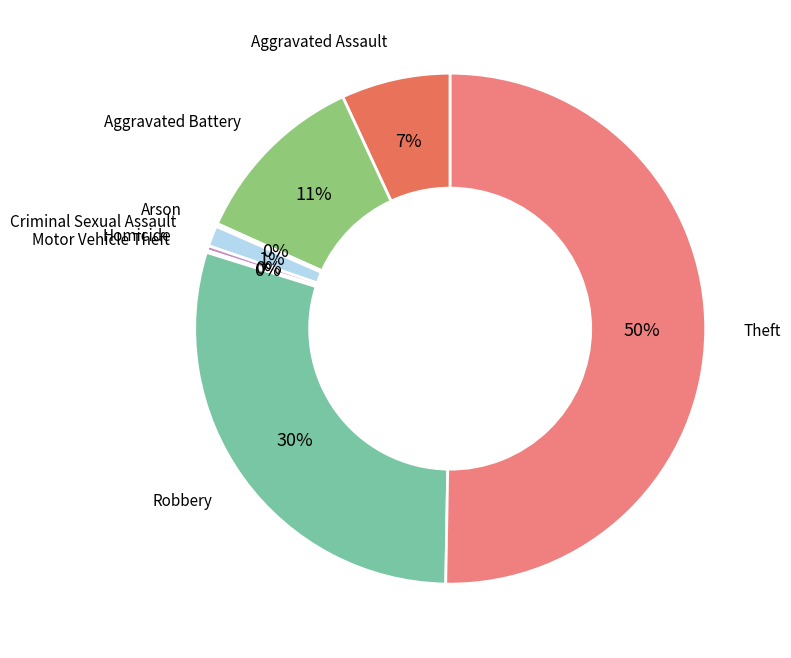

To the nearest percent, what is the average slice percentage?

12%